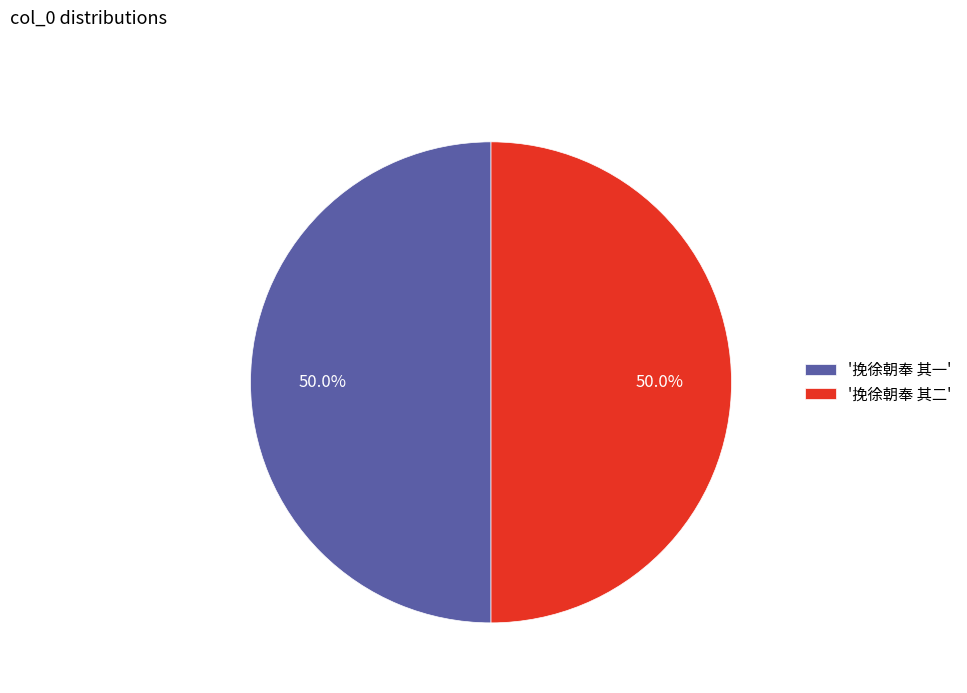

To the nearest percent, what is the average slice percentage?

50%